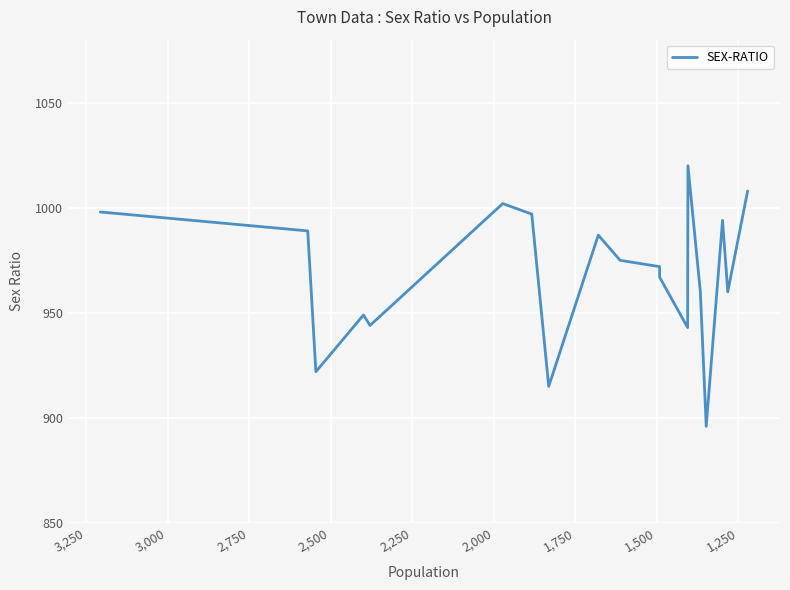

How many interior local valleys (lower than both neighbors) does the data have?

6